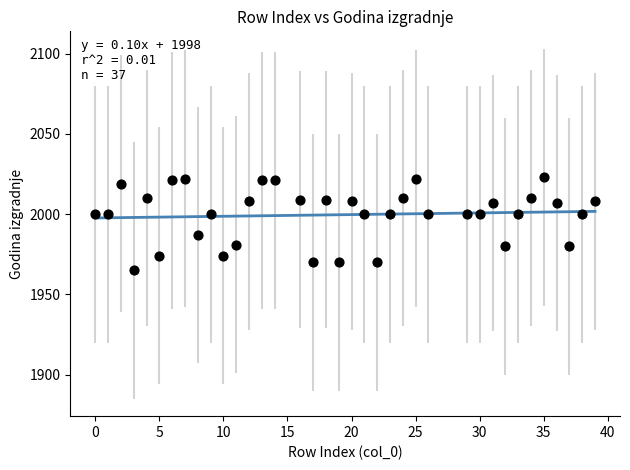

What is the range of Y values (max minus min)?

58